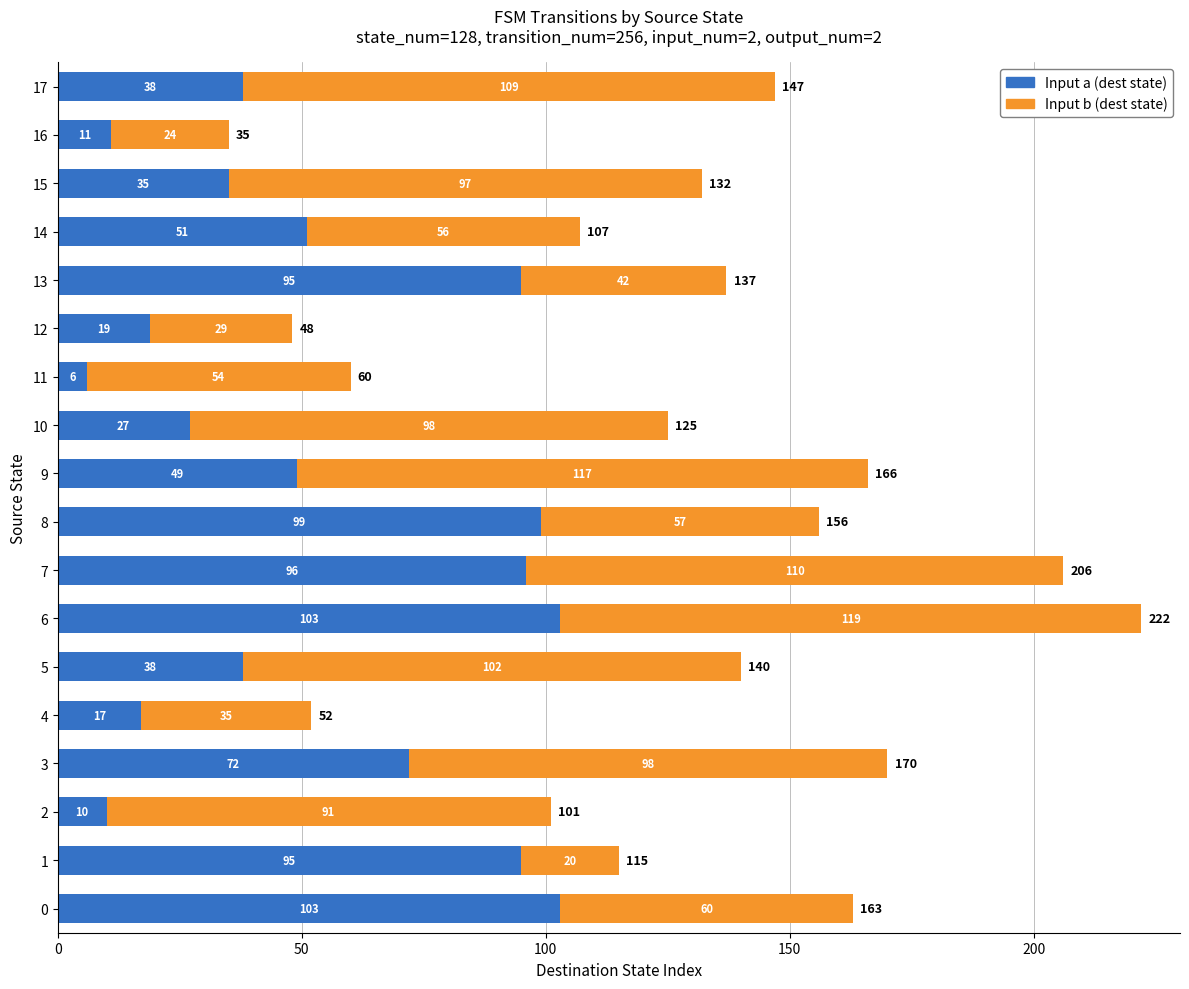

The Input a (dest state) series shows 95 at 13. True or false?

True